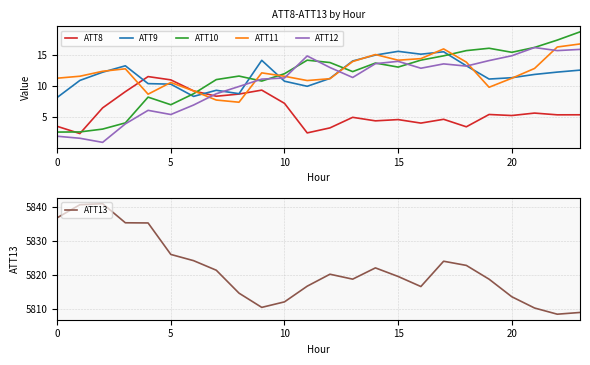

True or false: ATT10 has a value of 23.3 at 15.

False